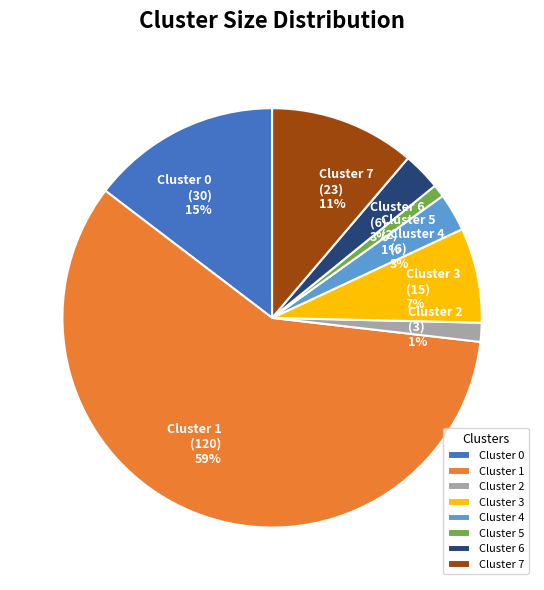

To the nearest percent, what is the difference between the largest and smallest slice percentages?

58%